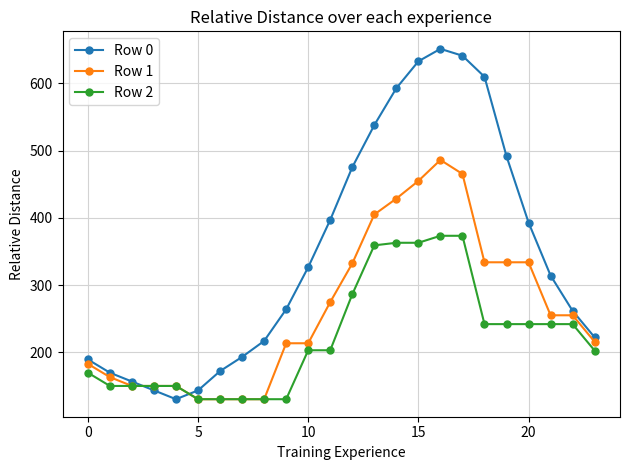

What is the maximum value shown in the chart?

651.2